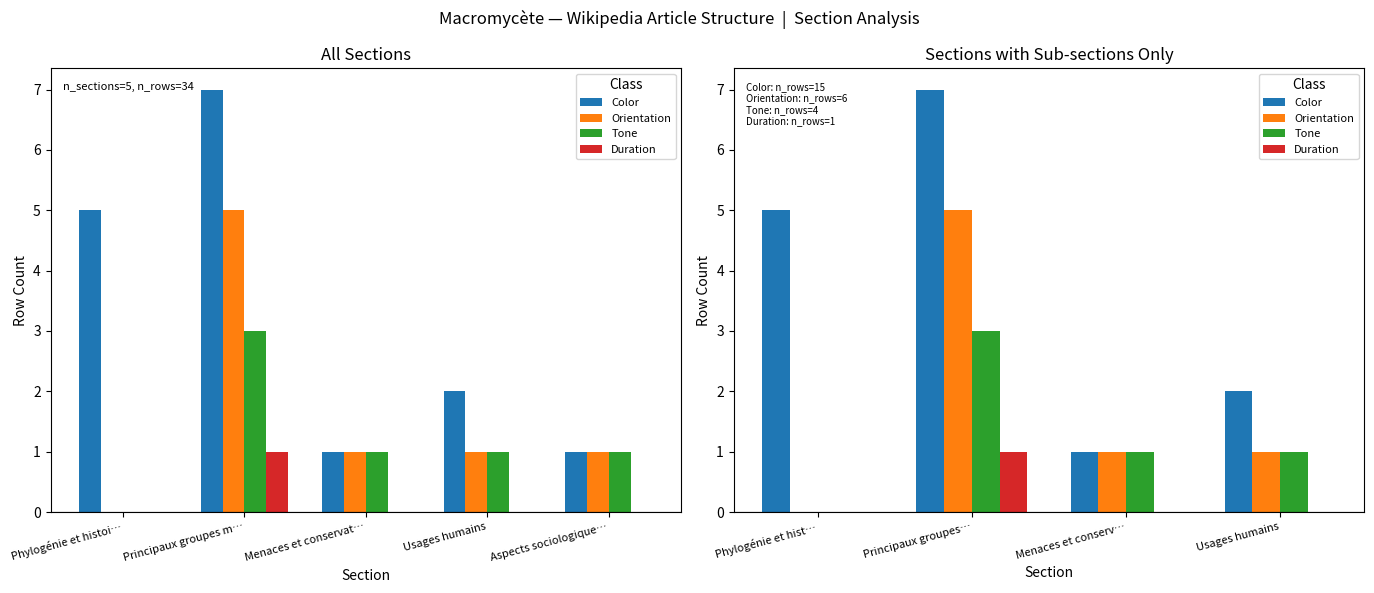

What are all the series names shown in the legend?

Color, Orientation, Tone, Duration